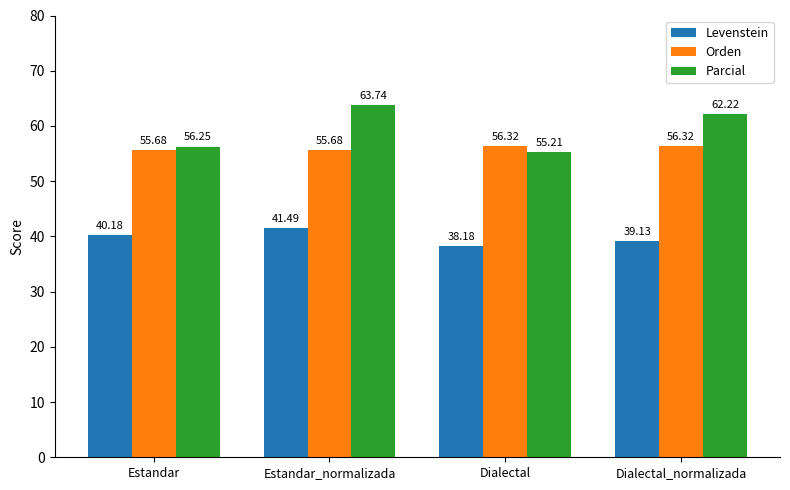

What are all the series names shown in the legend?

Levenstein, Orden, Parcial